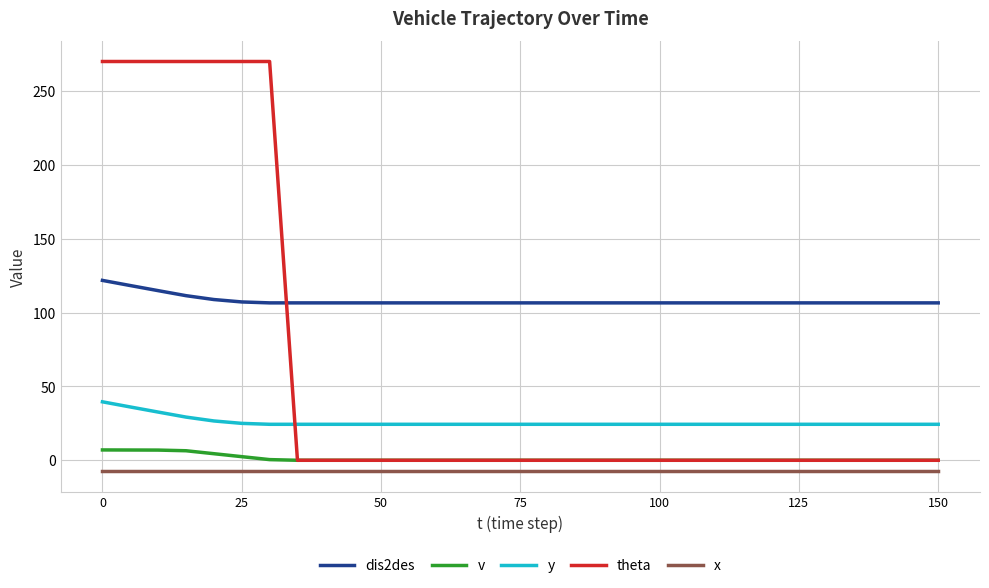

List the series in order of their peak value, lowest first.

x, v, y, dis2des, theta